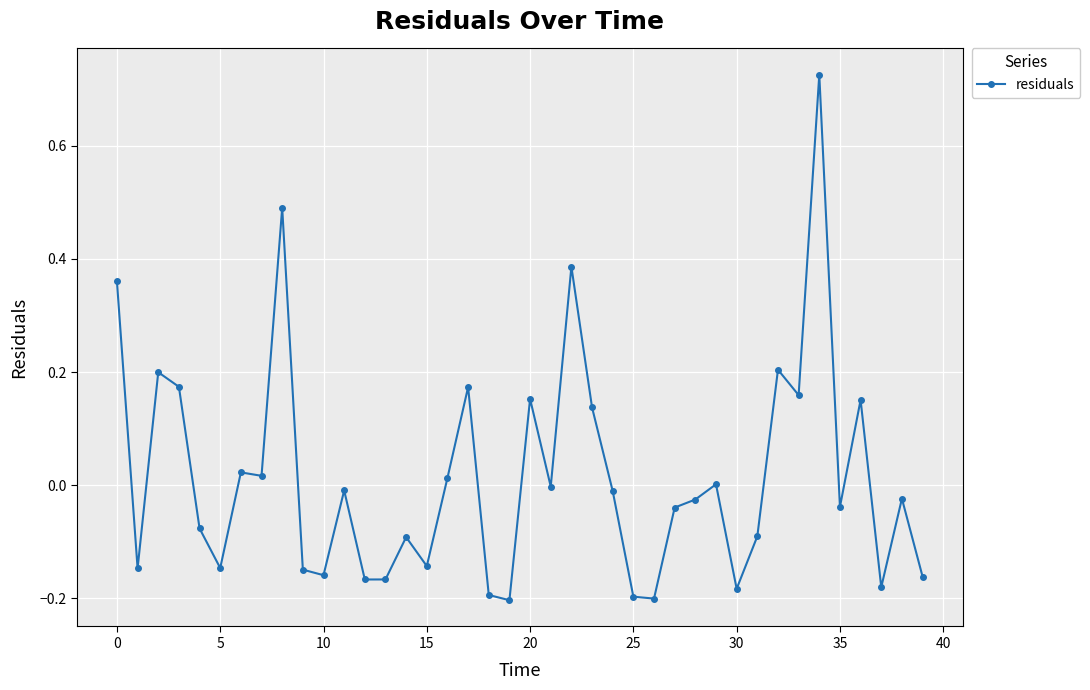

What is the difference between the maximum and second lowest values?

0.9